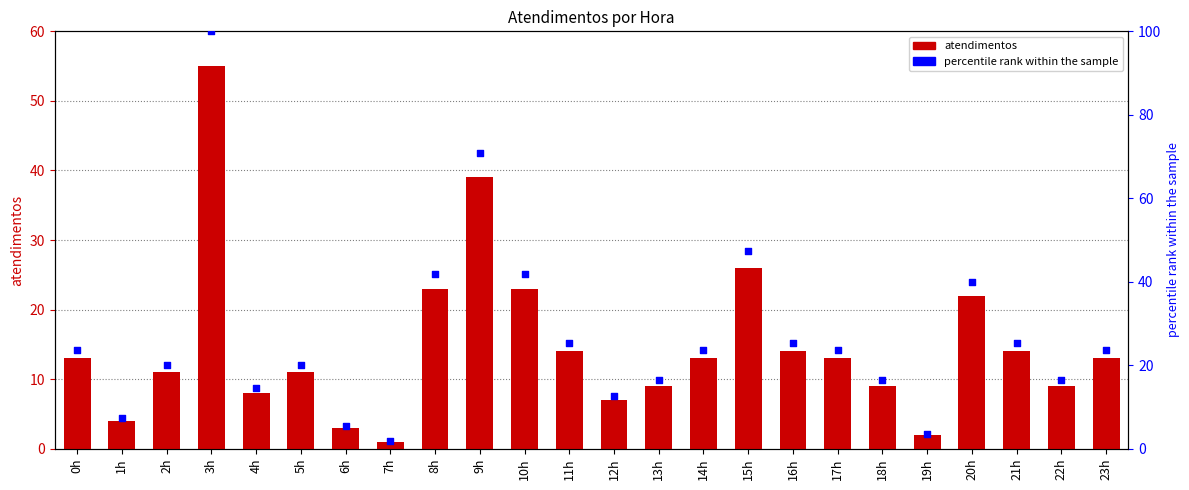

At how many categories does at least one series exceed 85?

1